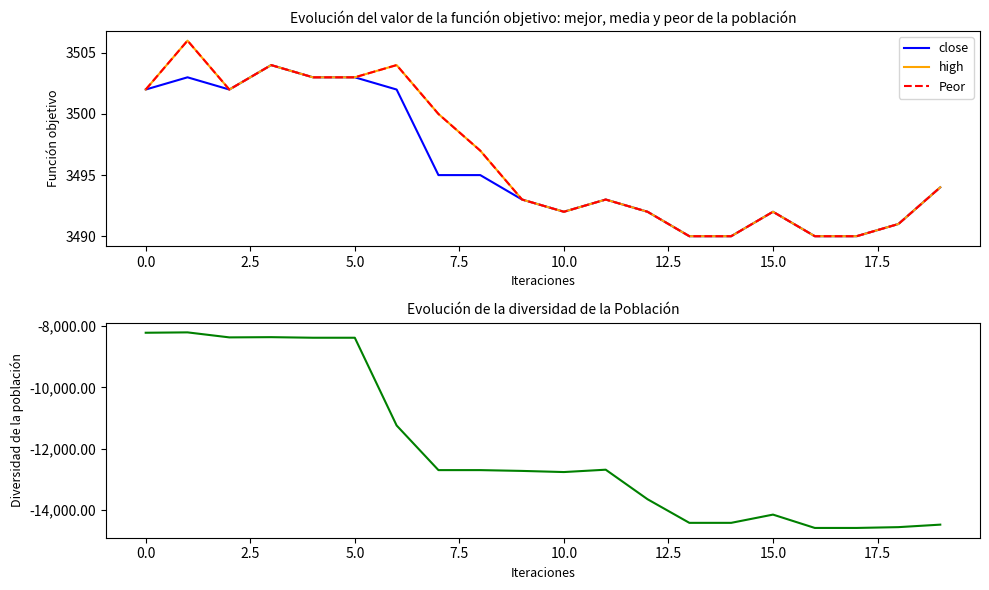

What is the minimum value shown in the chart?

-14583.3